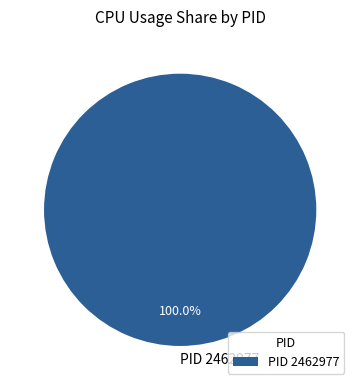

Which slice represents more than half of the pie?

PID 2462977